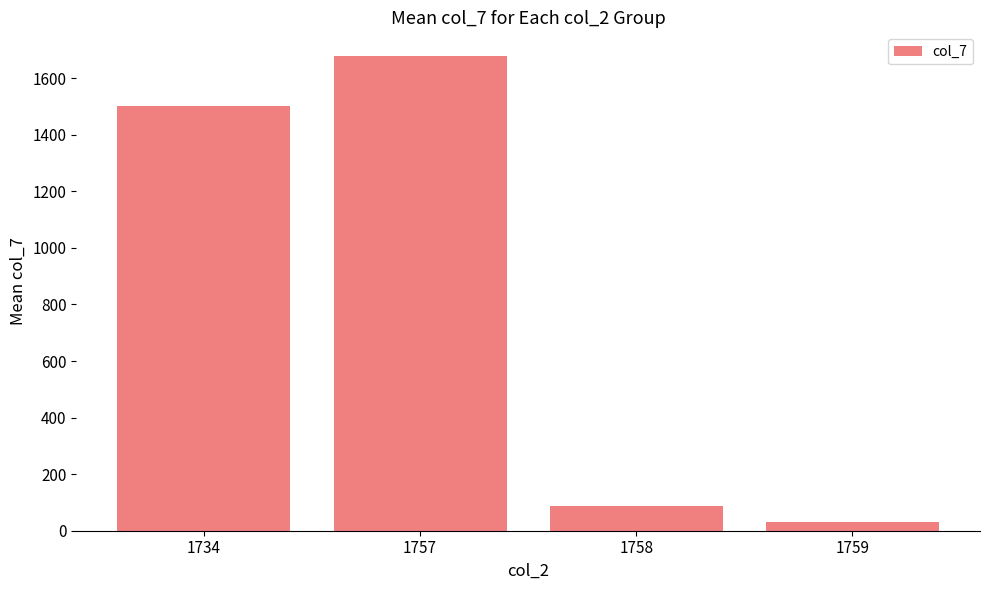

At which category does the chart reach its minimum across all series?

1759